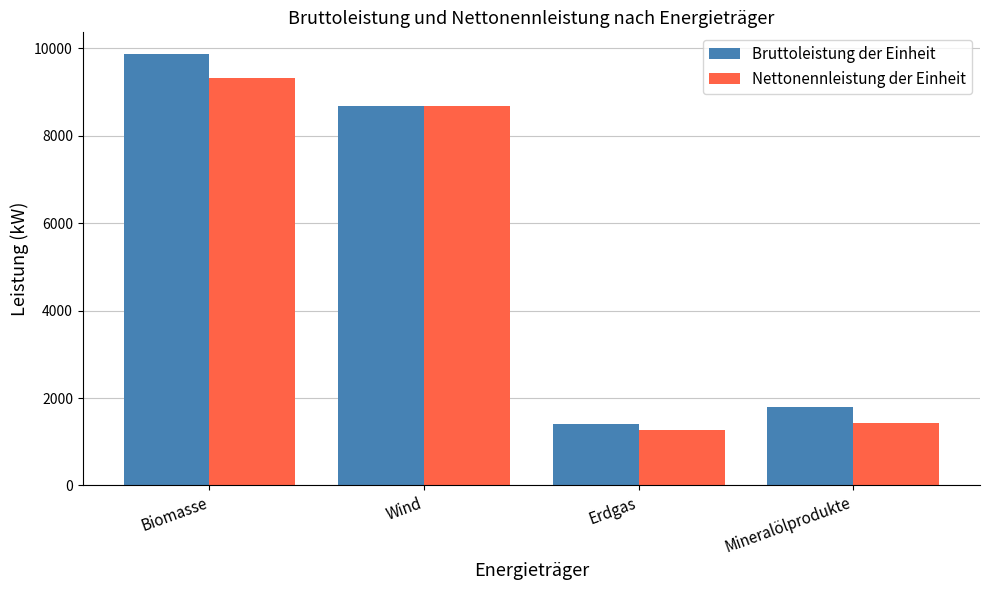

Rank the series by their average value, from lowest to highest.

Nettonennleistung der Einheit, Bruttoleistung der Einheit